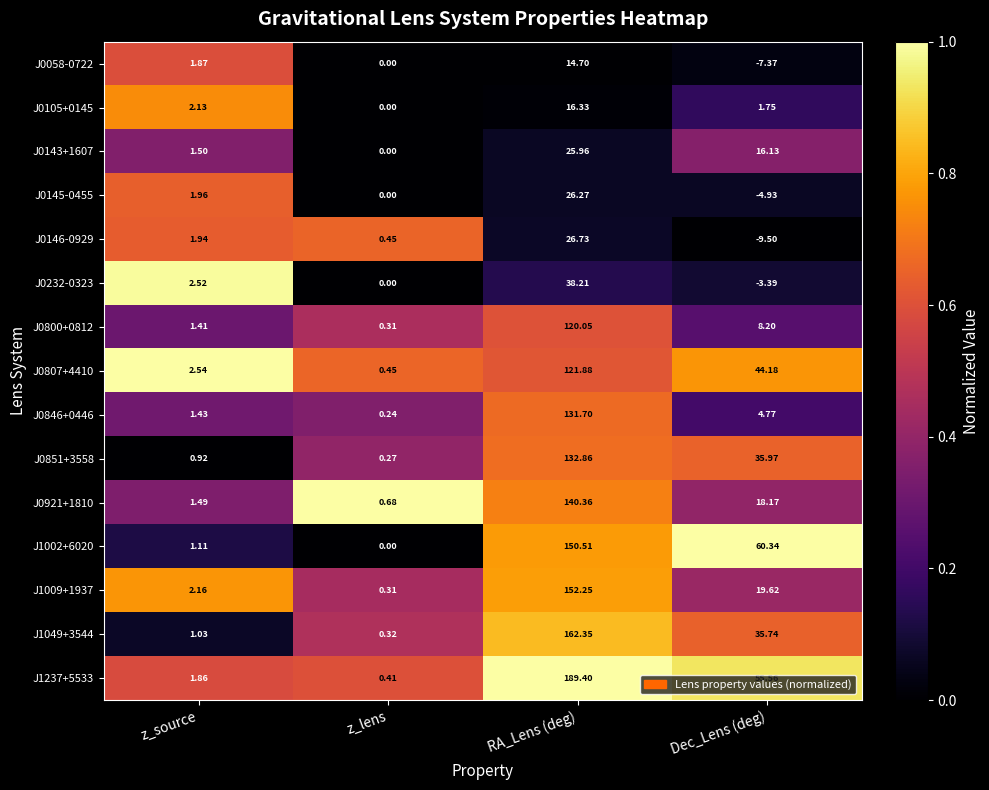

Rank the series by their maximum value, from lowest to highest.

J0058-0722, J0105+0145, J0143+1607, J0145-0455, J0146-0929, J0232-0323, J0800+0812, J0807+4410, J0846+0446, J0851+3558, J0921+1810, J1002+6020, J1009+1937, J1049+3544, J1237+5533